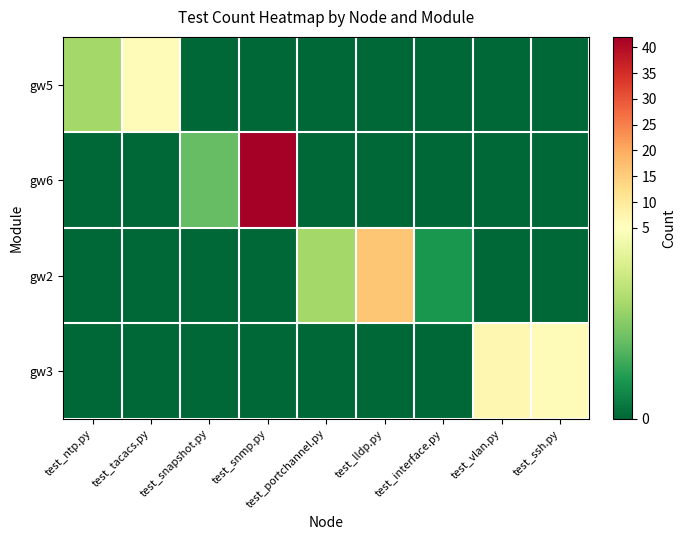

At which category is the sum across all series the highest?

test_snmp.py